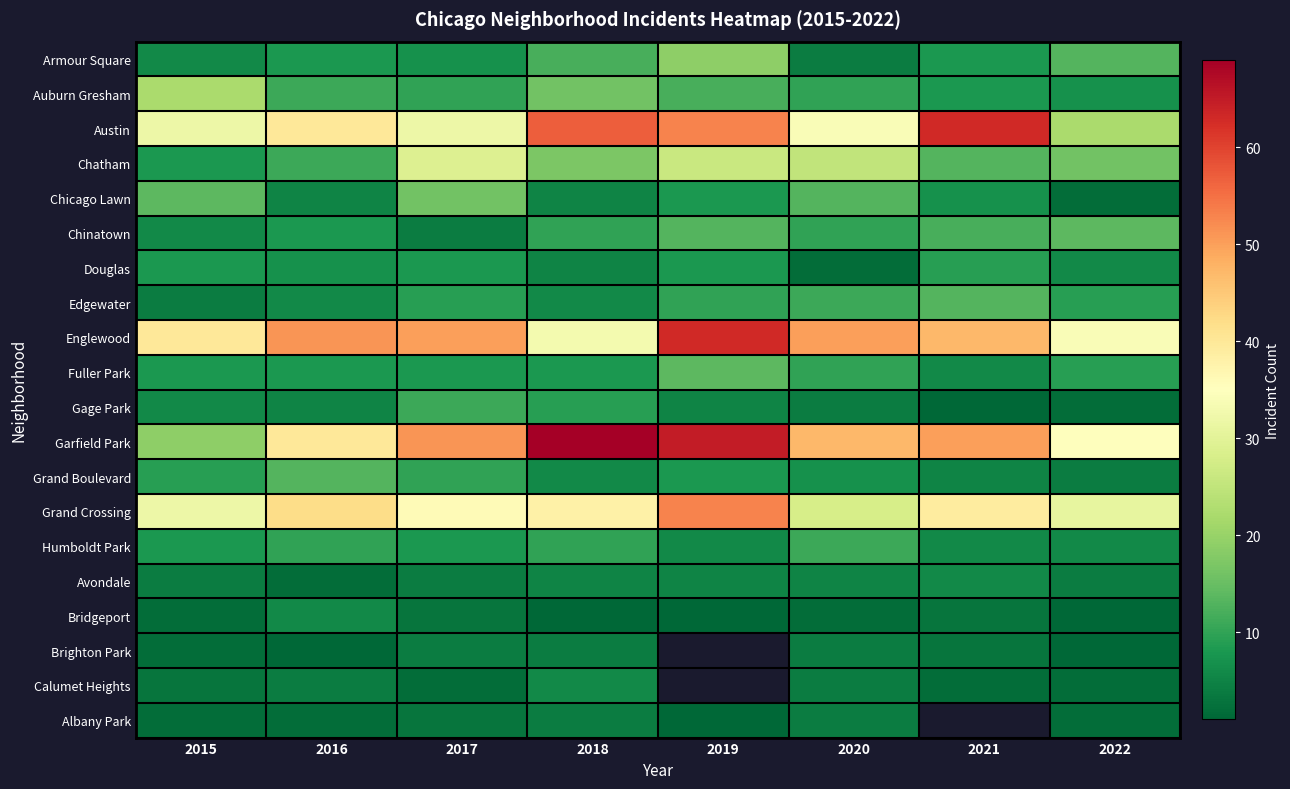

Between 2022 and 2015, which is larger?

2022